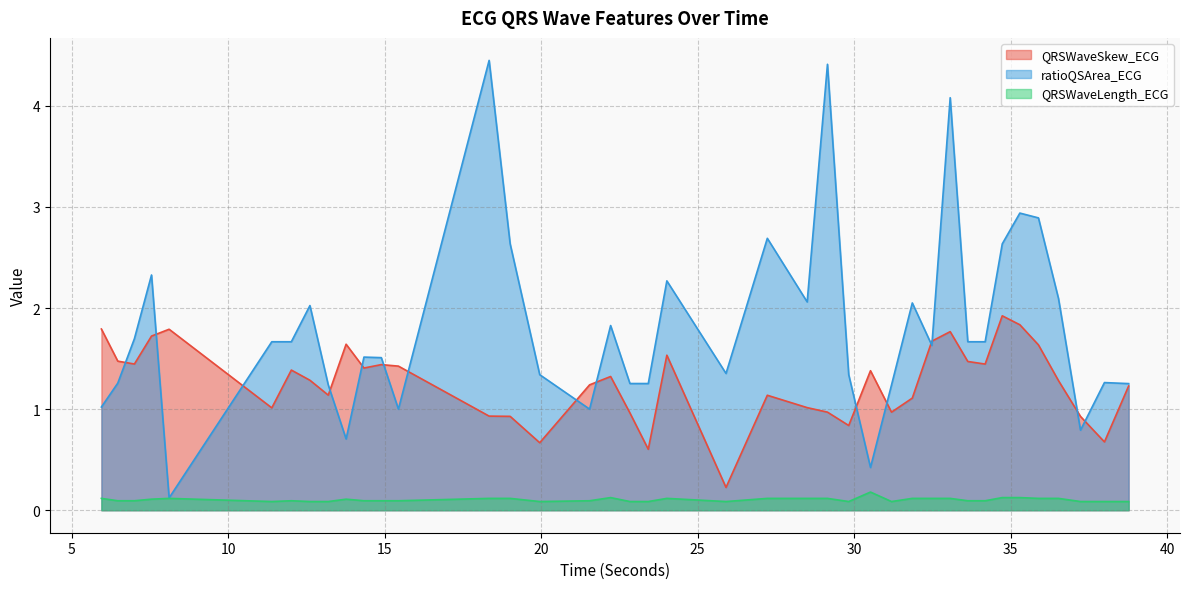

What is the maximum value shown in the chart?

4.5